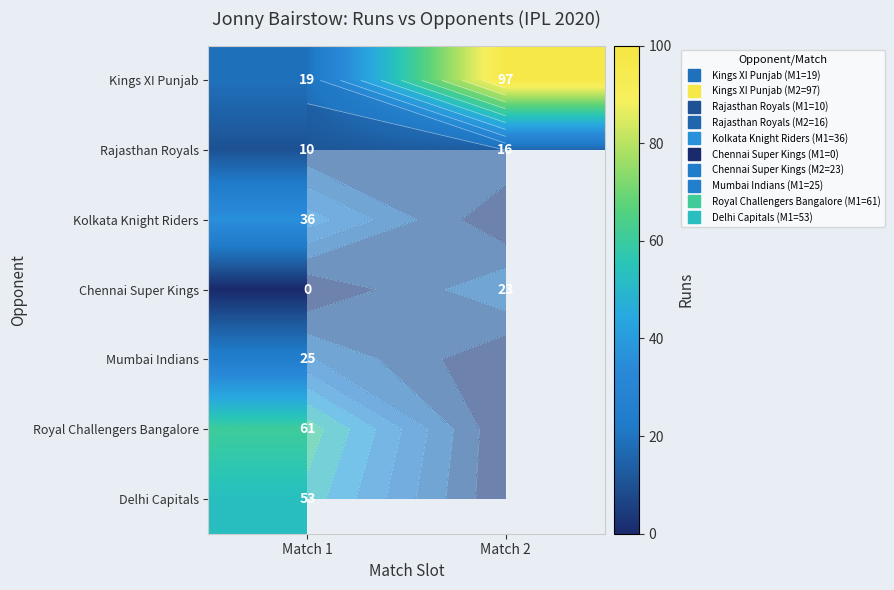

True or false: Kolkata Knight Riders has a value of 57.9 at Match 1.

False